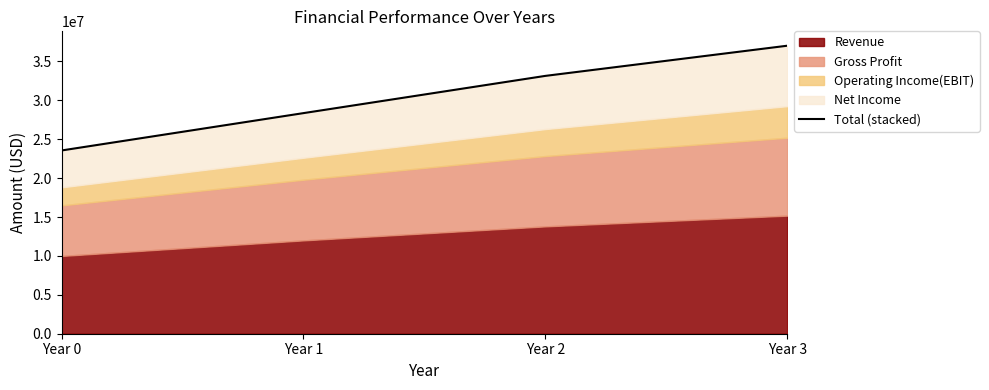

Reading left to right, extract all data points from this chart.

Year 0=23560000	Year 1=28360000	Year 2=33146200	Year 3=37023016